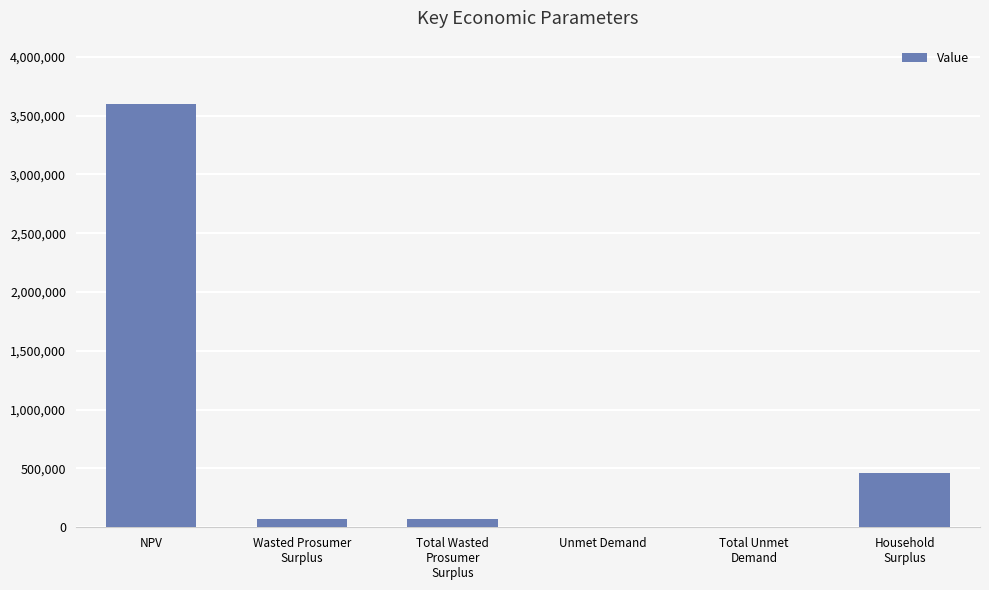

Which category has the highest value across all series?

NPV